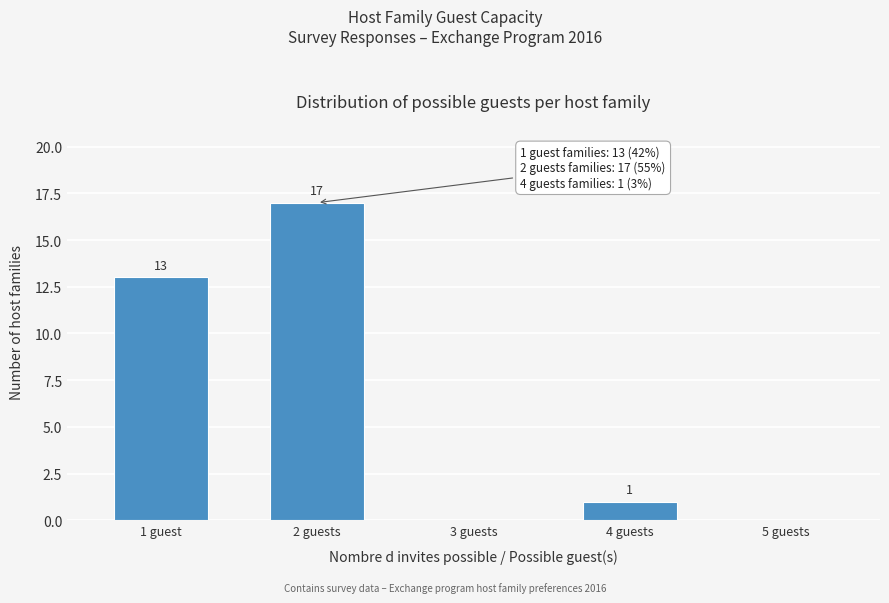

Reading right to left, extract all data points from this chart.

1	17	13